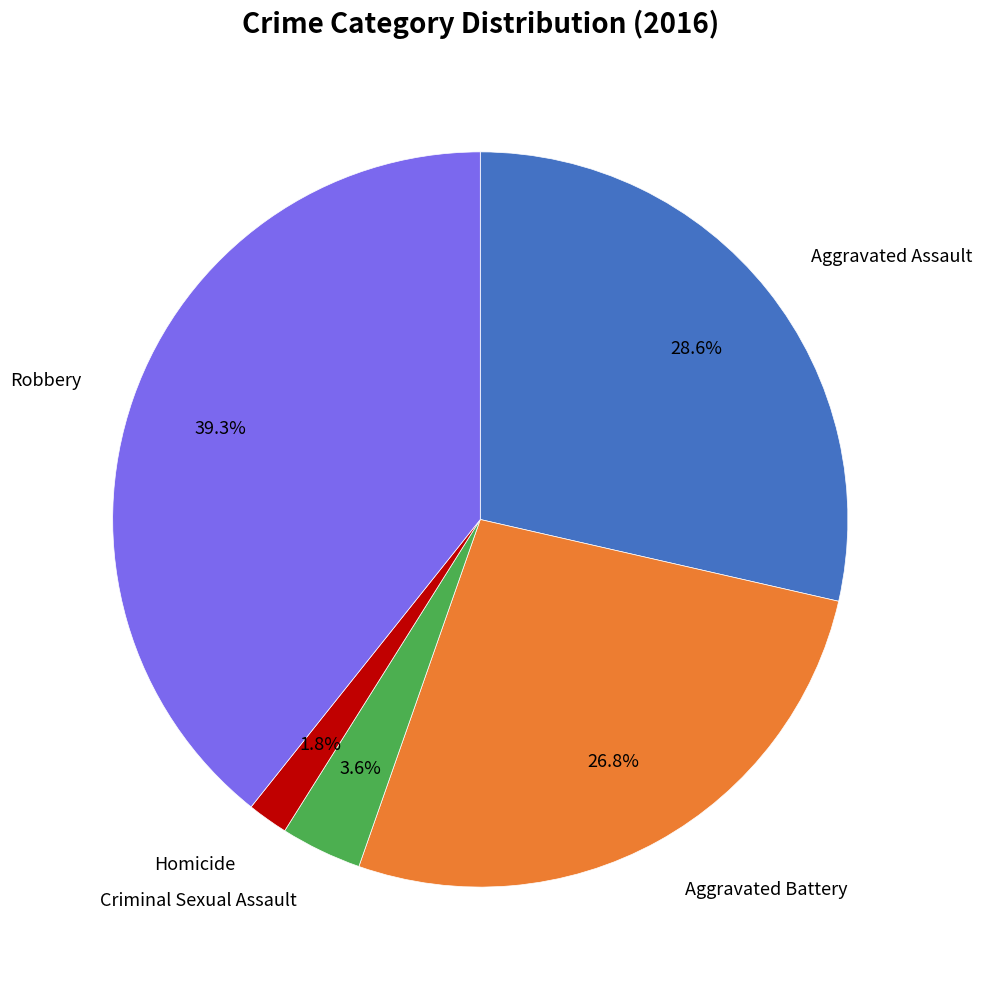

Count the number of slices in the pie.

5